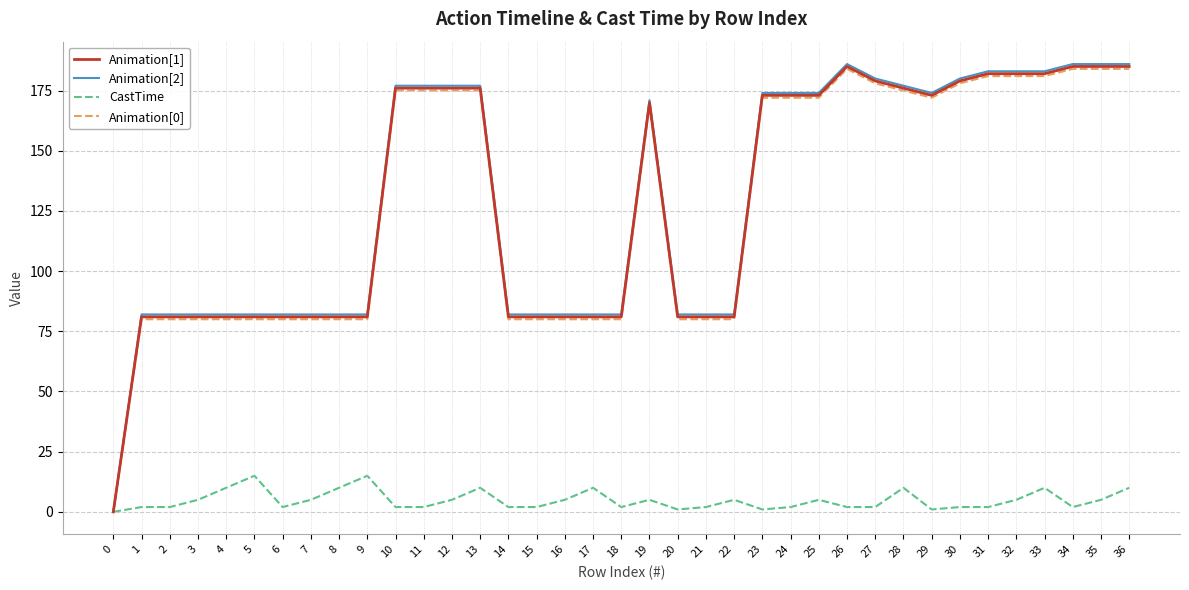

Reading left to right, what are all the values shown in this chart?

Animation[1]: 0=0	1=81	2=81	3=81	4=81	5=81	6=81	7=81	8=81	9=81	10=176	11=176	12=176	13=176	14=81	15=81	16=81	17=81	18=81	19=170	20=81	21=81	22=81	23=173	24=173	25=173	26=185	27=179	28=176	29=173	30=179	31=182	32=182	33=182	34=185	35=185	36=185
Animation[2]: 0=0	1=82	2=82	3=82	4=82	5=82	6=82	7=82	8=82	9=82	10=177	11=177	12=177	13=177	14=82	15=82	16=82	17=82	18=82	19=171	20=82	21=82	22=82	23=174	24=174	25=174	26=186	27=180	28=177	29=174	30=180	31=183	32=183	33=183	34=186	35=186	36=186
CastTime: 0=0	1=2	2=2	3=5	4=10	5=15	6=2	7=5	8=10	9=15	10=2	11=2	12=5	13=10	14=2	15=2	16=5	17=10	18=2	19=5	20=1	21=2	22=5	23=1	24=2	25=5	26=2	27=2	28=10	29=1	30=2	31=2	32=5	33=10	34=2	35=5	36=10
Animation[0]: 0=0	1=80	2=80	3=80	4=80	5=80	6=80	7=80	8=80	9=80	10=175	11=175	12=175	13=175	14=80	15=80	16=80	17=80	18=80	19=169	20=80	21=80	22=80	23=172	24=172	25=172	26=184	27=178	28=175	29=172	30=178	31=181	32=181	33=181	34=184	35=184	36=184